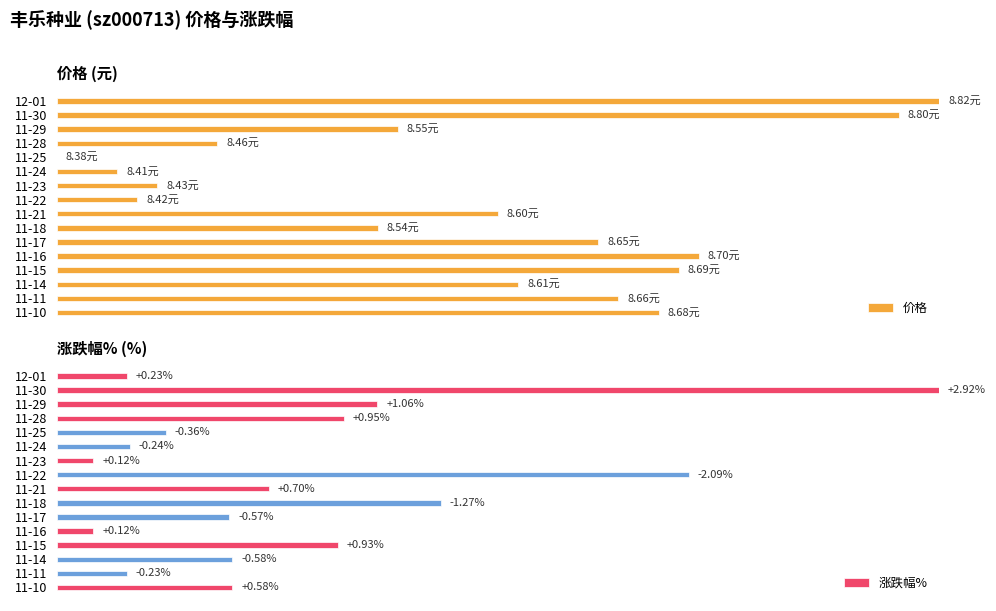

How many categories are shown in the chart?

16